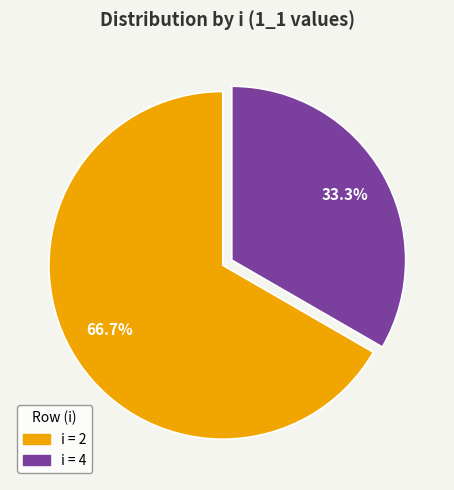

To the nearest percent, what is the difference between the largest and smallest slice percentages?

33%